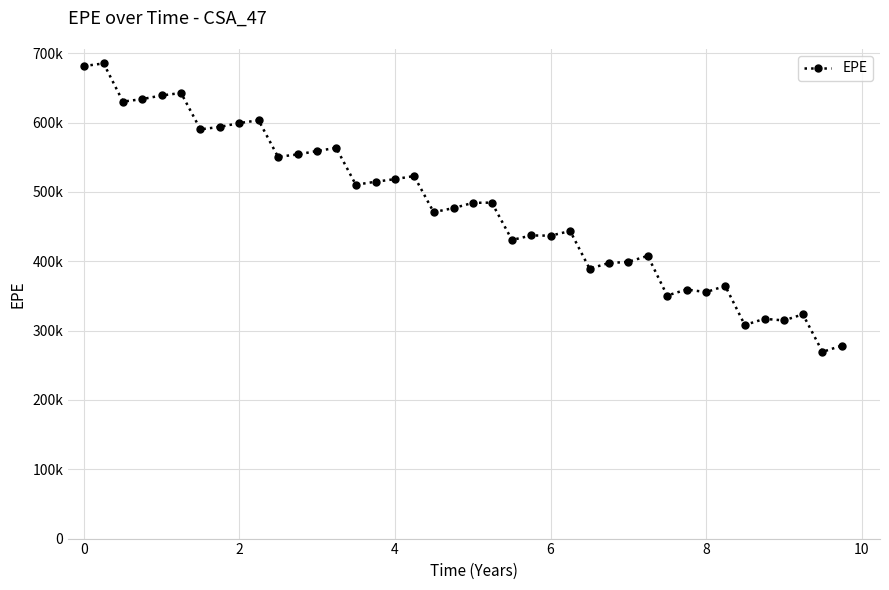

Reading left to right, extract all data points from this chart.

681444	685246	630151	633768	639067	642606	590199	593711	599280	603231	550538	553987	558972	563492	510310	514614	518394	522821	470716	476692	484206	484497	430611	437175	436842	443528	389267	397292	399127	407691	350509	359184	355461	364382	308028	316922	314593	323398	269267	278411